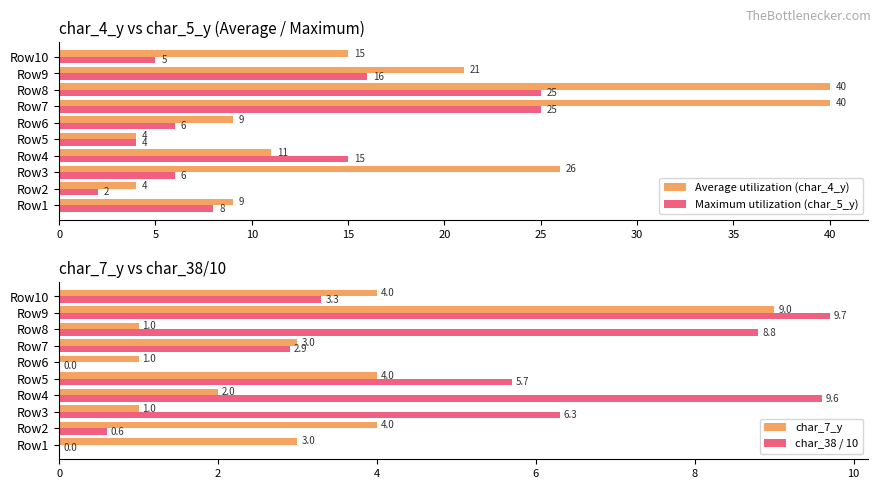

What is the sum of the char_38 / 10 values at Row6 and Row4?

9.6